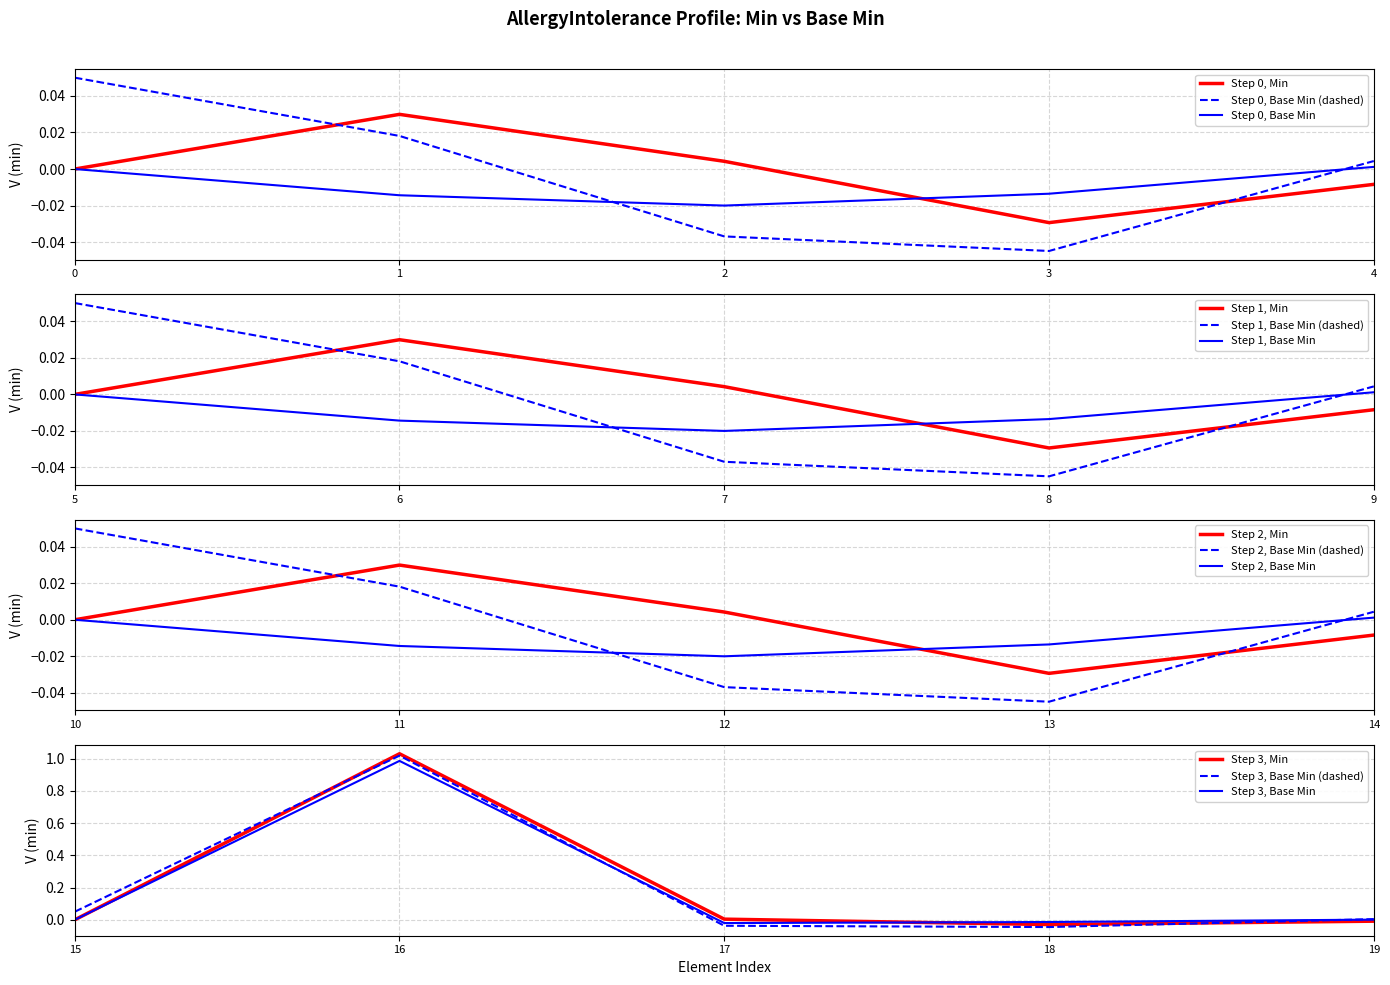

True or false: Step 0, Base Min (dashed) and Step 0, Base Min cross at least once.

True